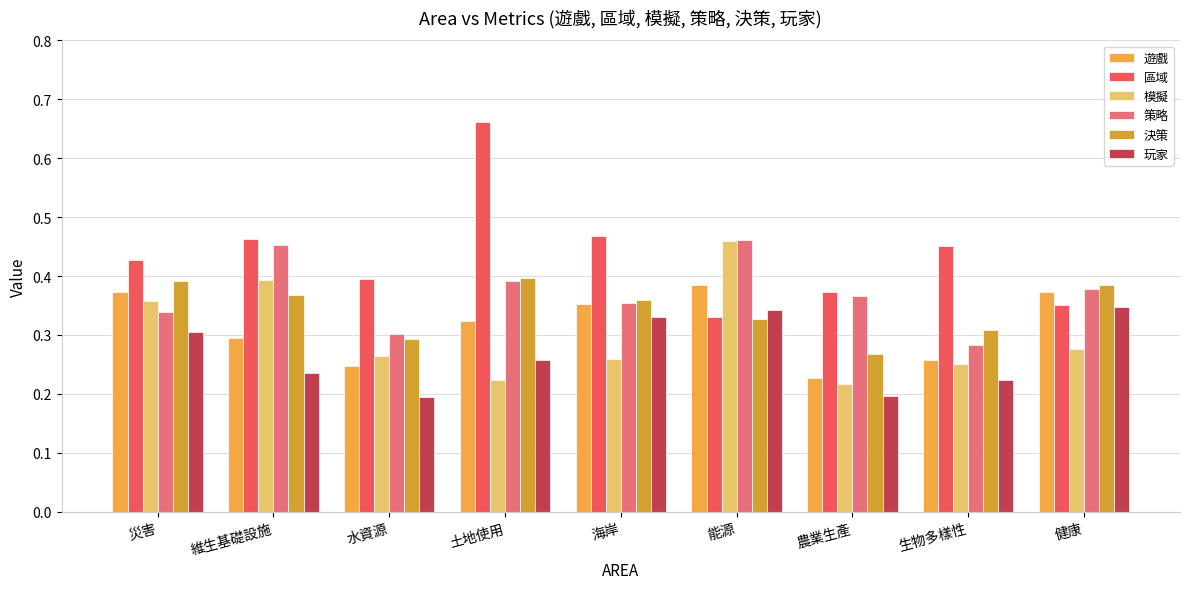

List the series in order of their peak value, lowest first.

玩家, 遊戲, 決策, 模擬, 策略, 區域